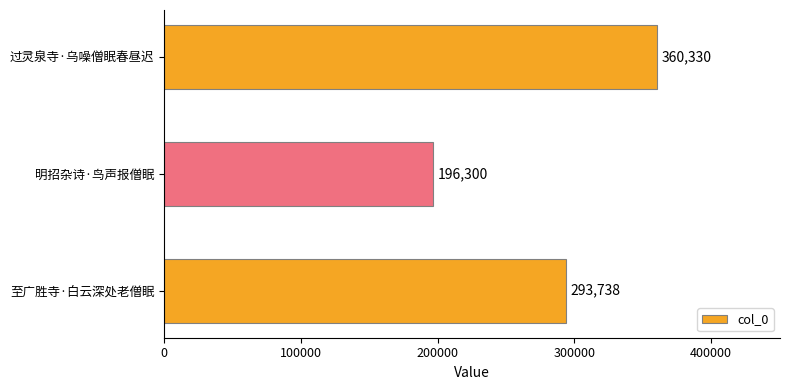

Which category has the lowest value across all series?

明招杂诗·鸟声报僧眠